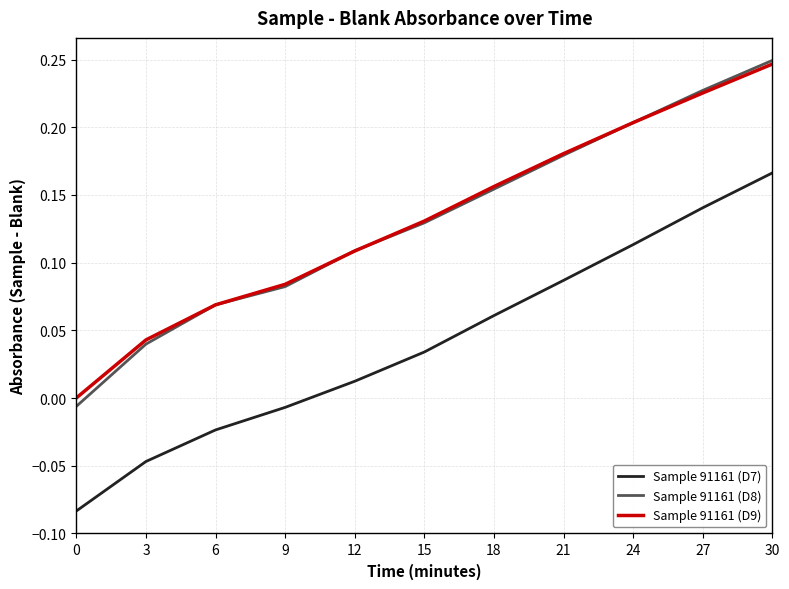

Between 18 and 27, which series saw the biggest shift?

Sample 91161 (D7)